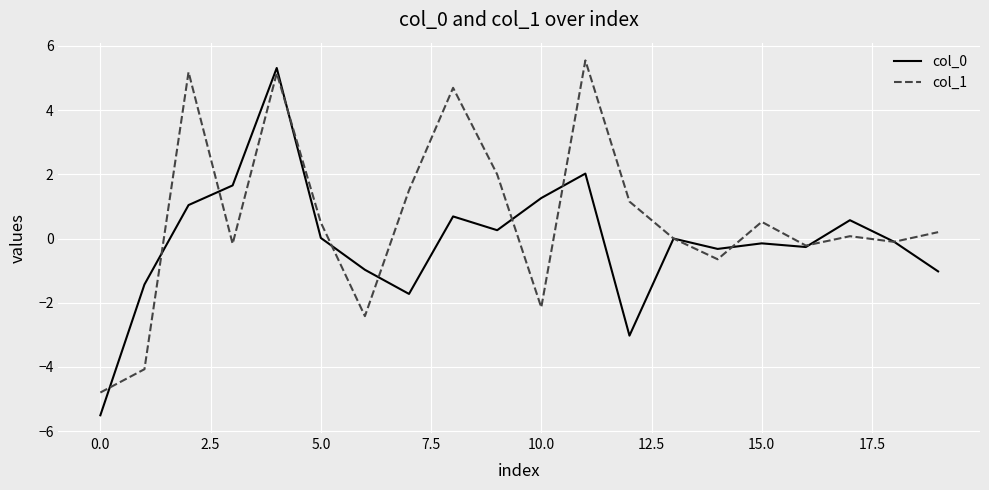

Which series has the largest total across all categories?

col_1